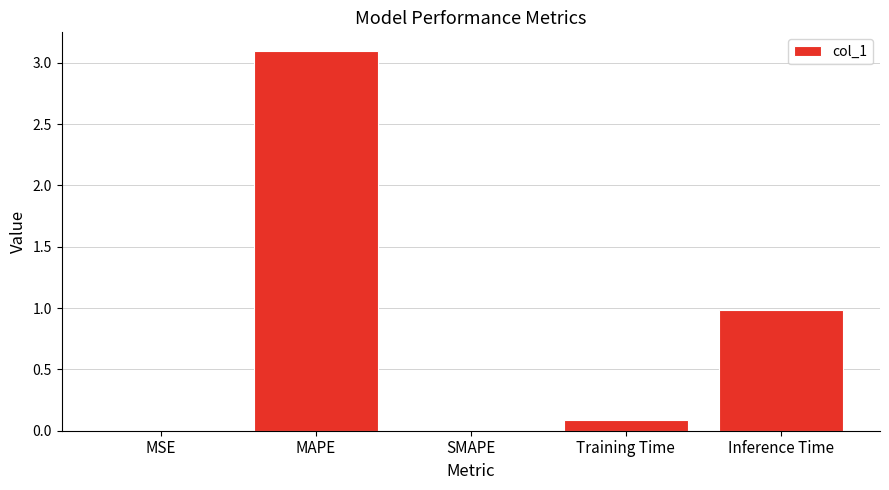

What is the maximum value shown in the chart?

3.1